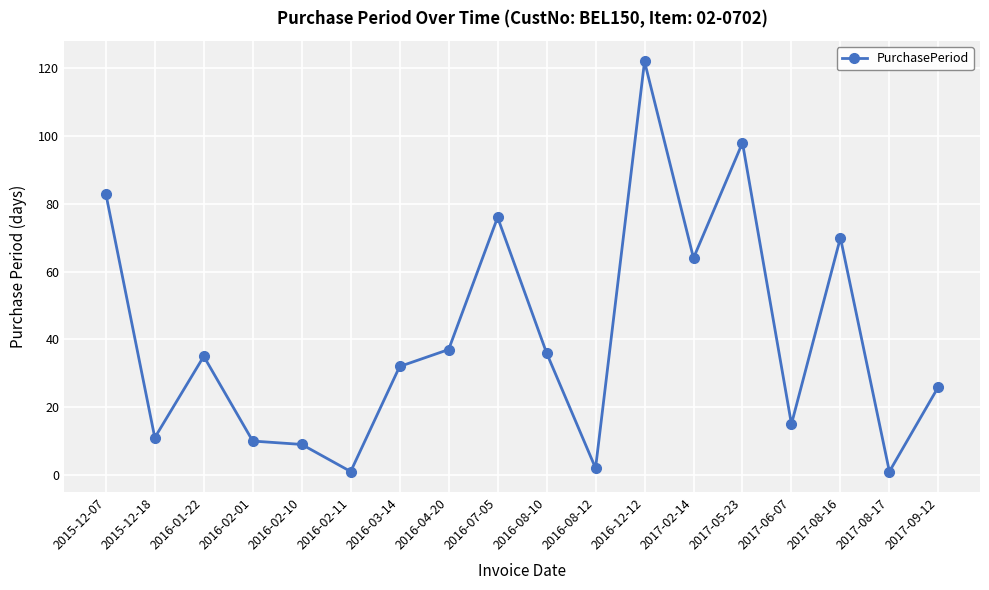

How many lines are shown in the chart?

1